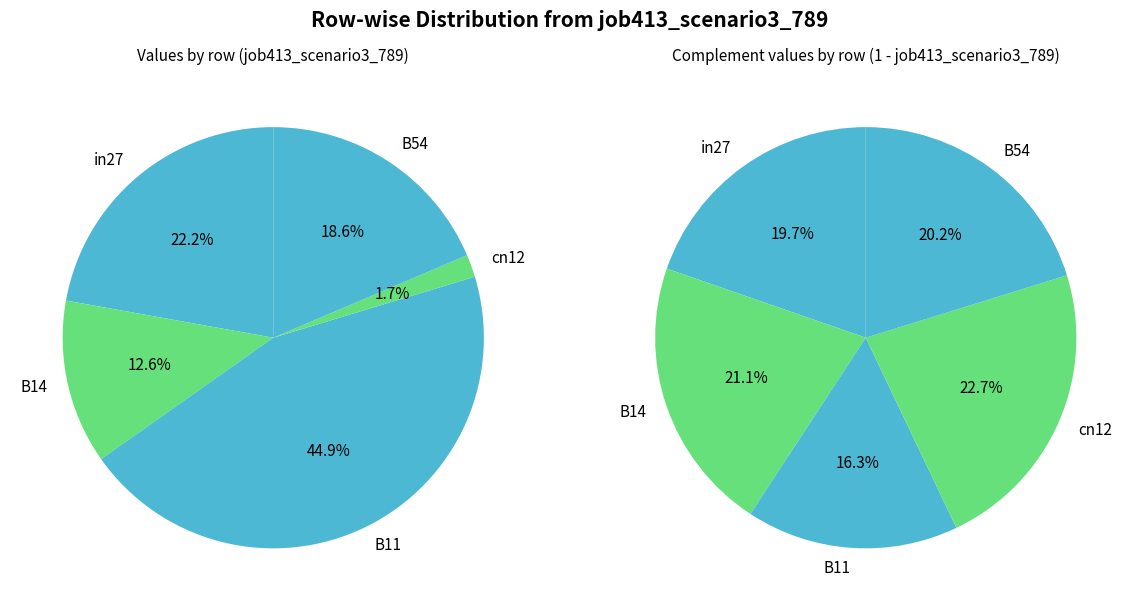

Which has a higher value, B14 or in27?

in27